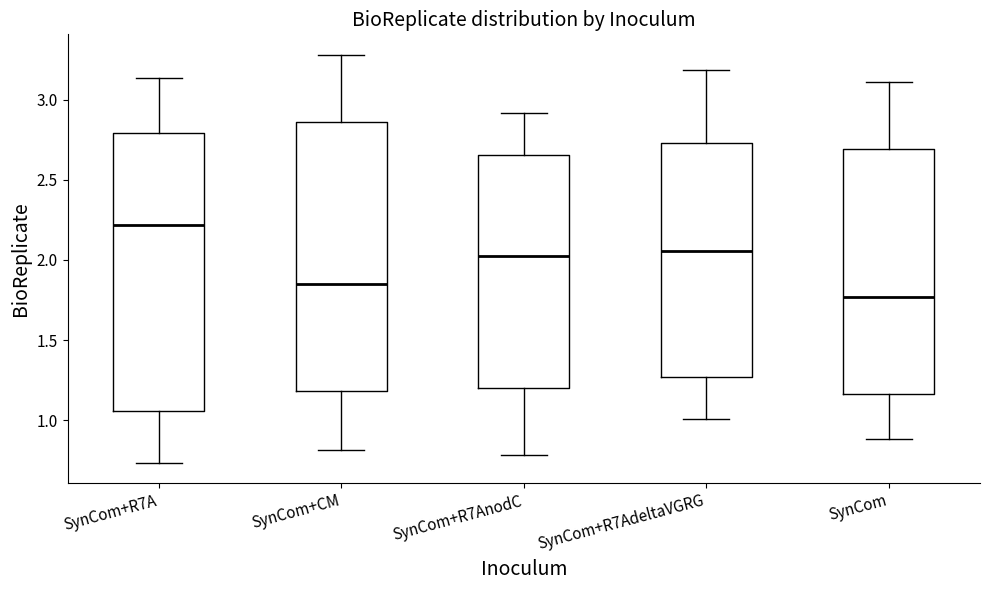

Which box has the highest median line?

SynCom+R7A